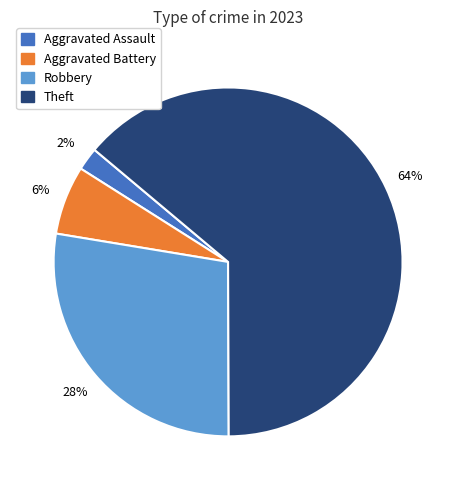

To the nearest percent, what is the difference between the largest and smallest slice percentages?

62%